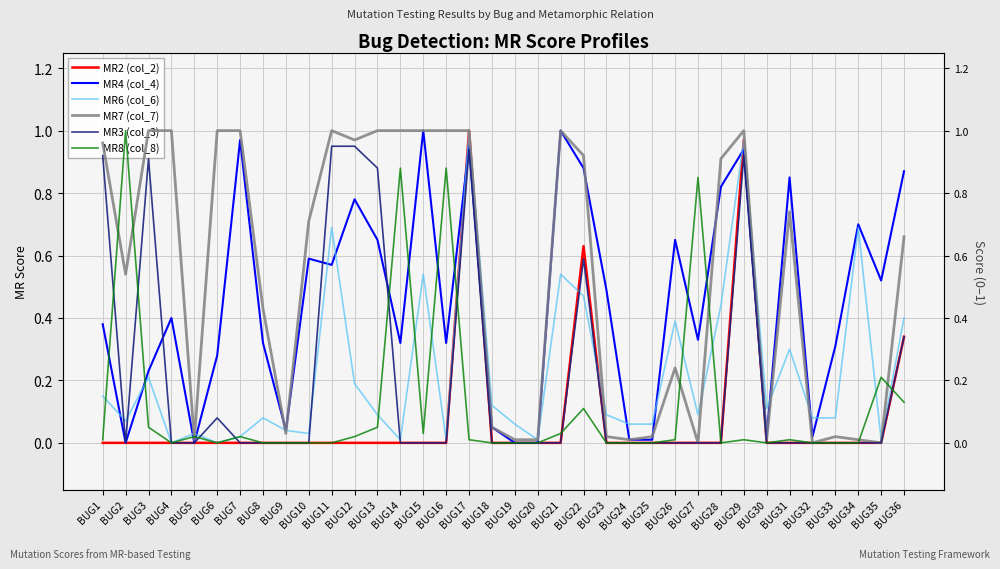

Count the number of categories in the chart.

36